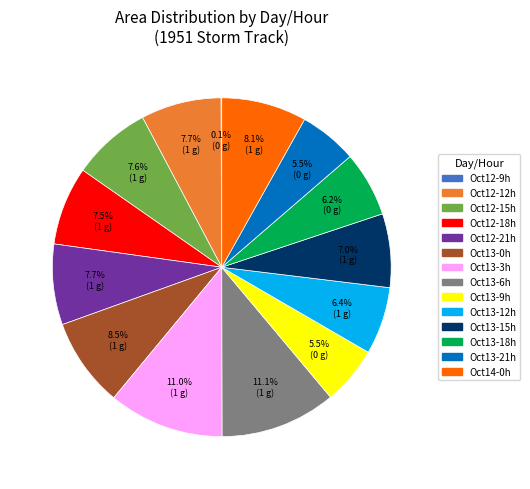

Does any single category account for the majority?

No